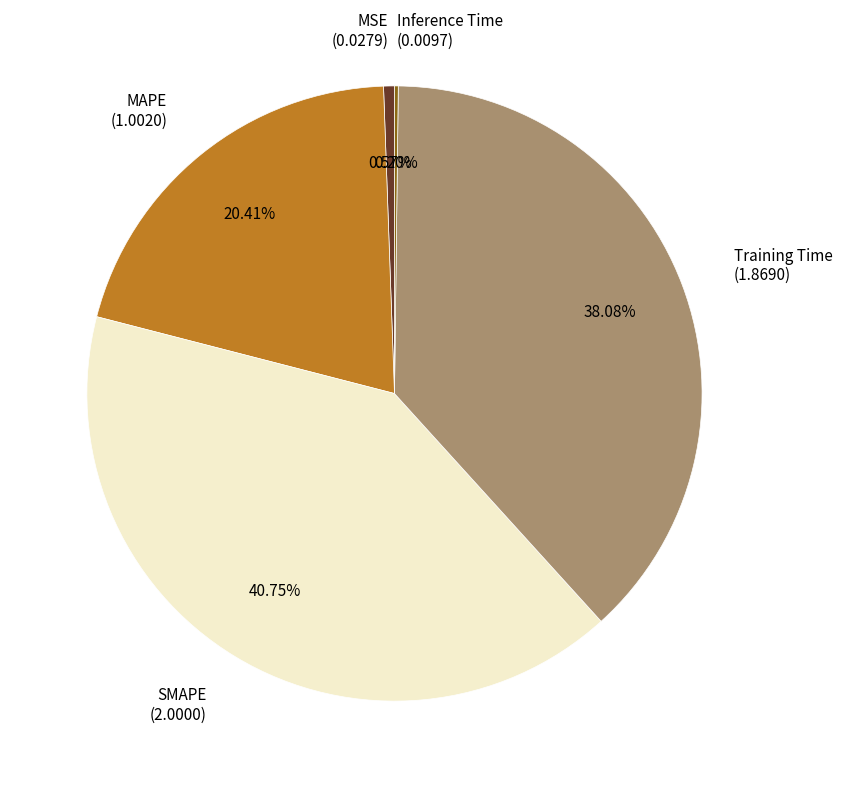

Is there any slice that represents more than half of the pie?

No